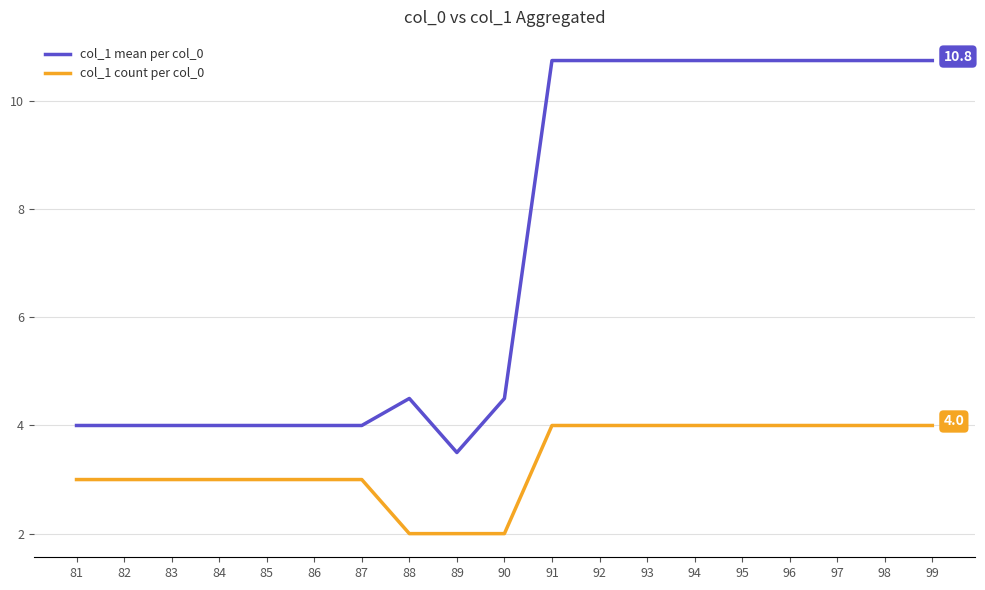

Rank the series at 98 from lowest to highest value.

col_1 count per col_0, col_1 mean per col_0